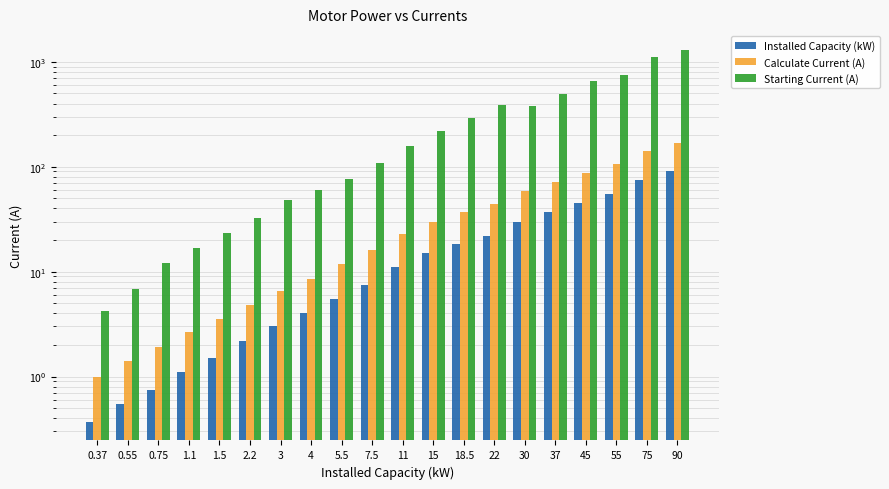

True or false: Calculate Current (A) has a value of 29.9 at 15.

True